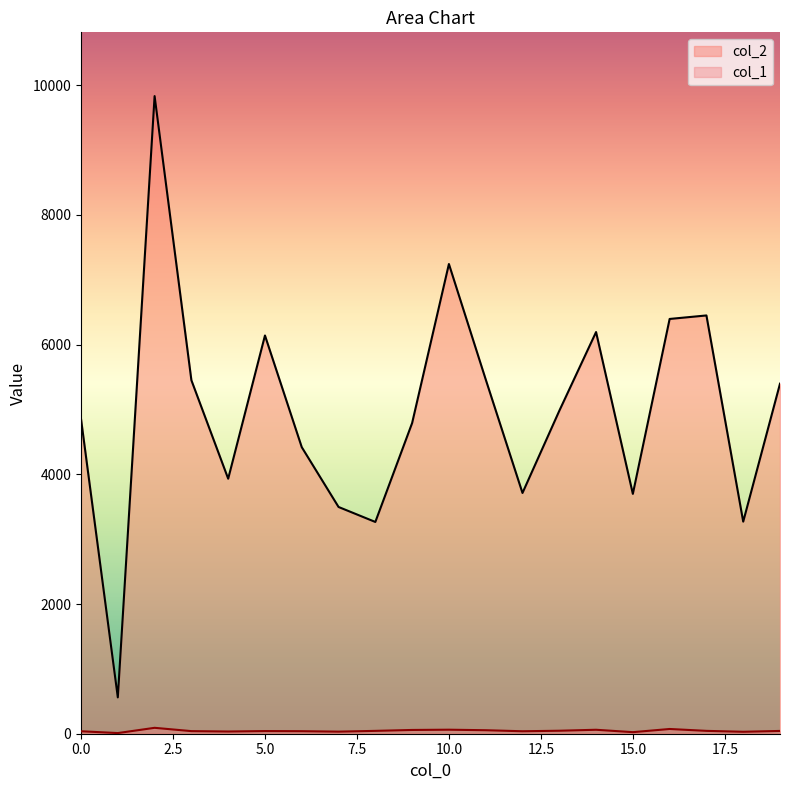

Rank the series by their average value, from highest to lowest.

col_2, col_1